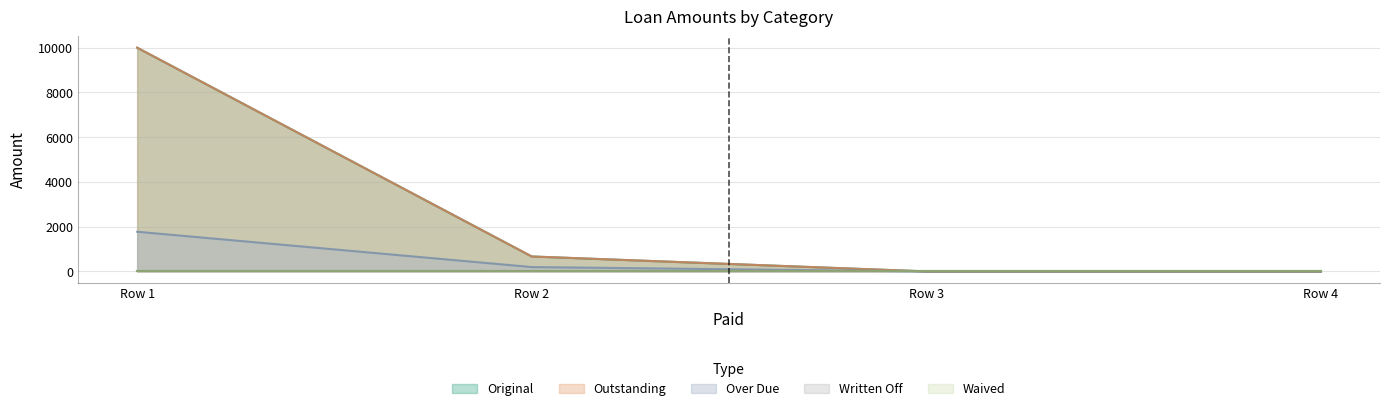

Does the chart have visible grid lines?

Yes